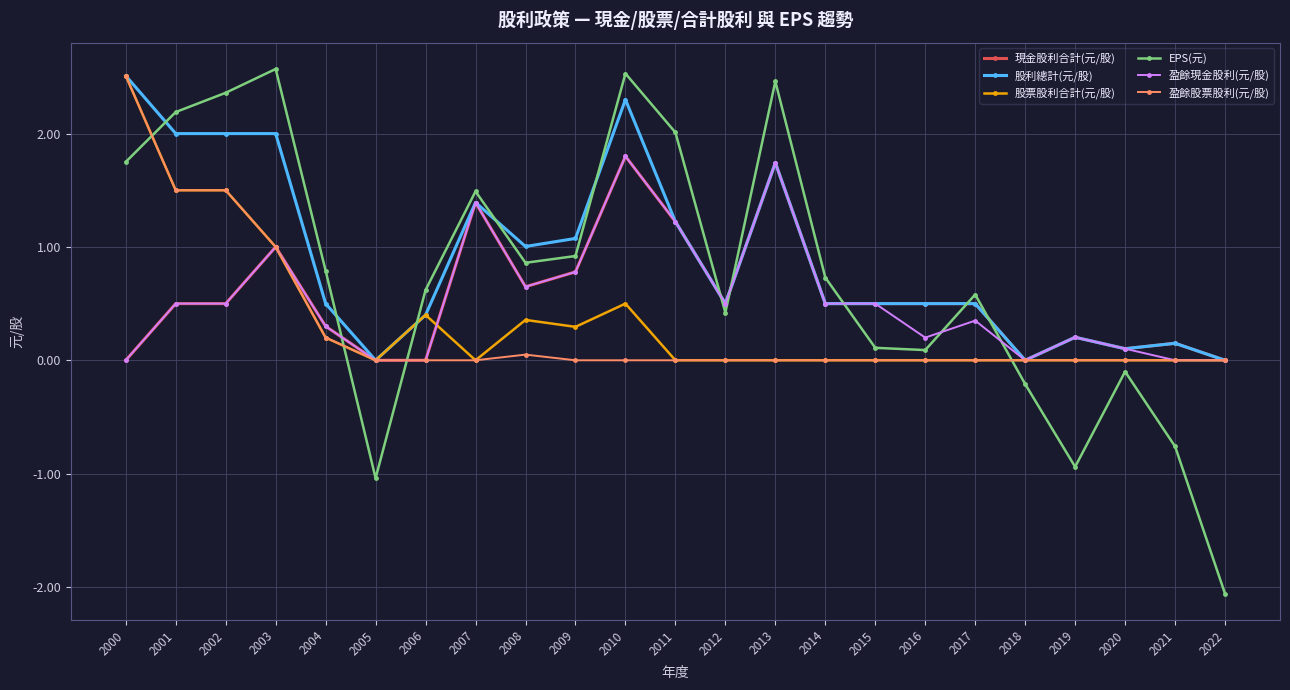

Which series changed the most between 2003 and 2020?

EPS(元)